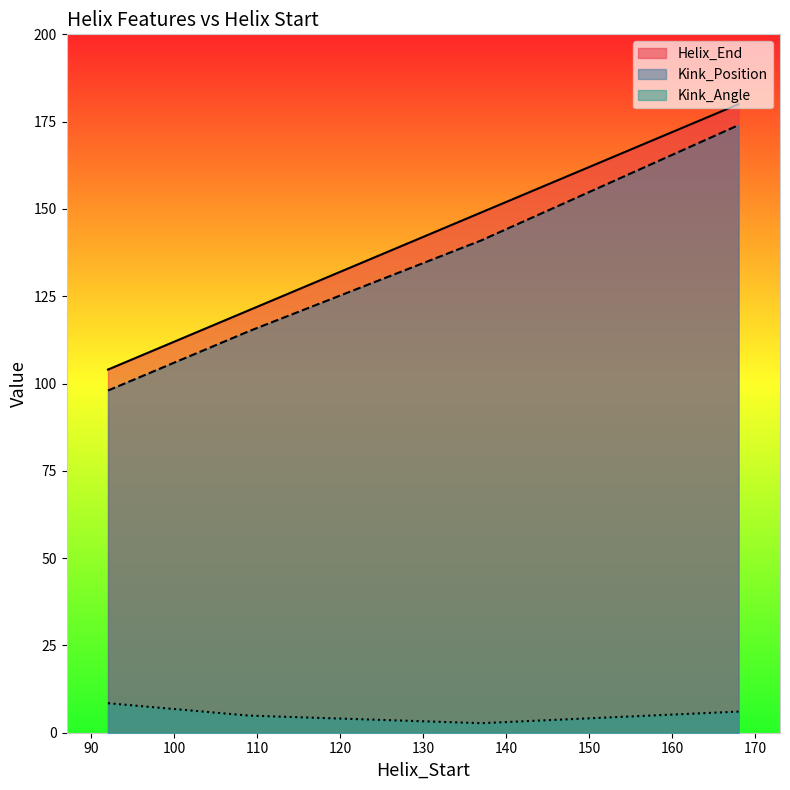

Where does the Kink_Position series first go above 141?

168